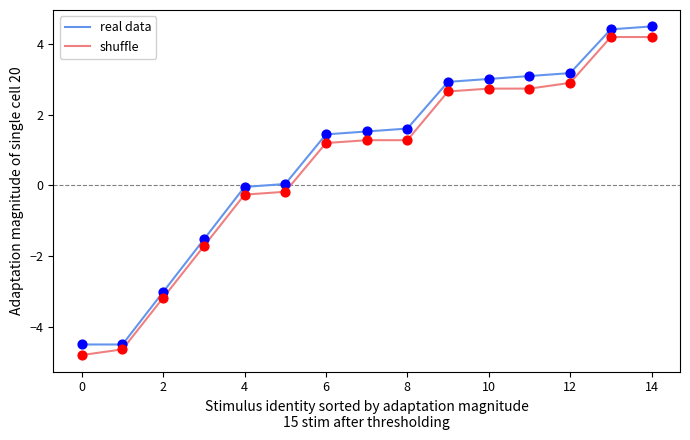

What is the greatest value displayed?

4.5